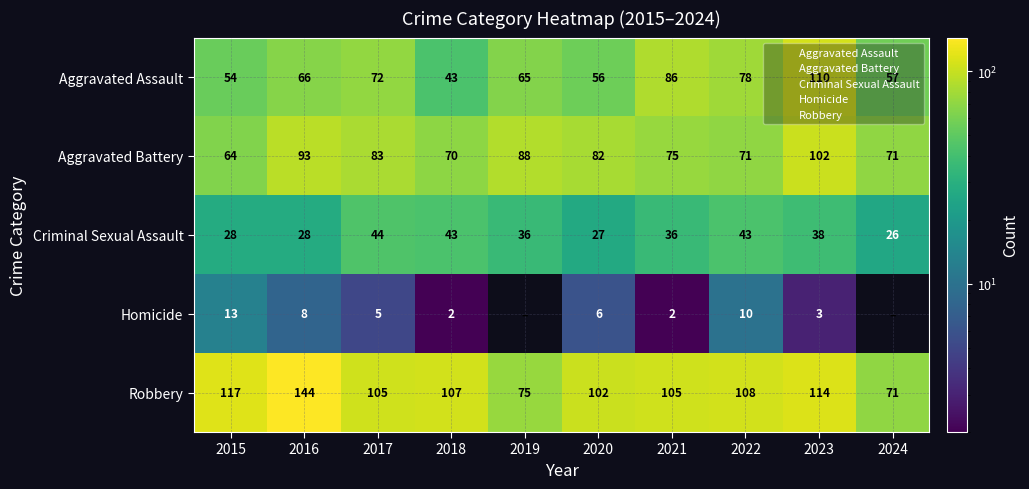

What is the total value across all series at 2016?

339